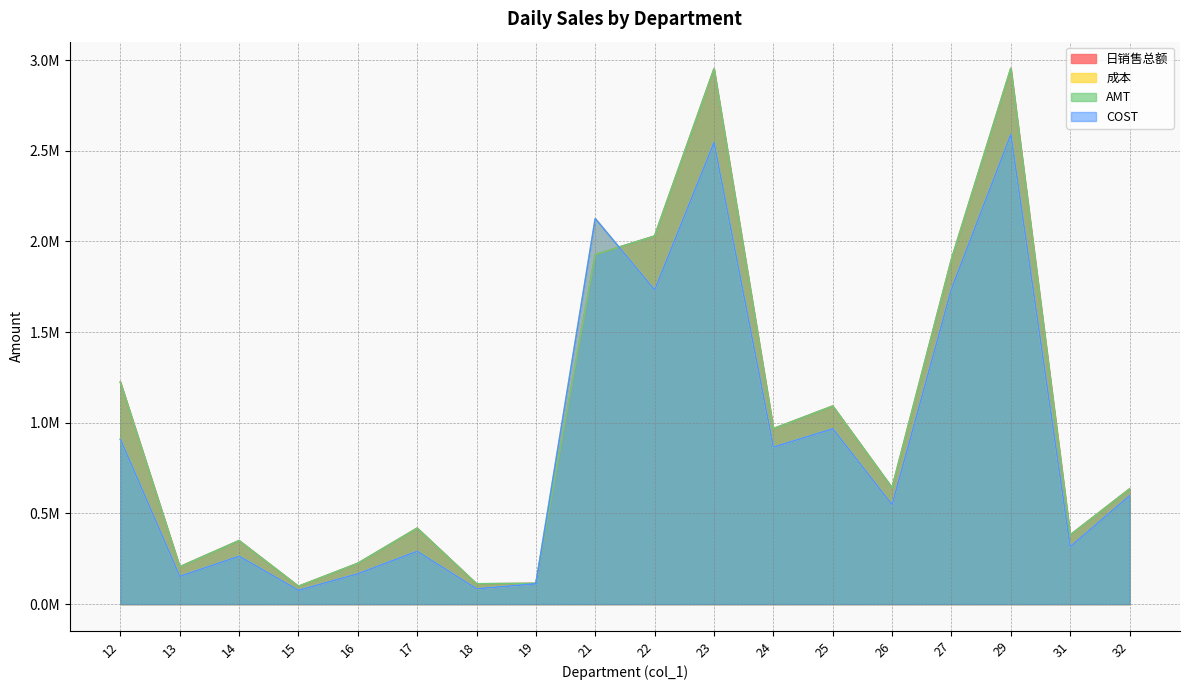

How many lines are shown in the chart?

4